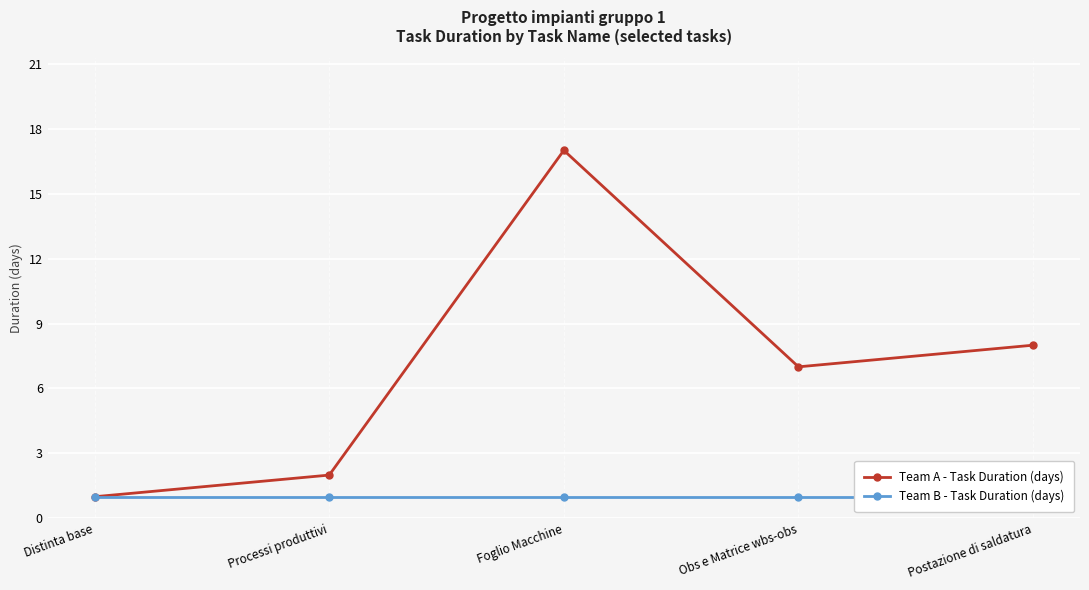

Rank the series at Distinta base from highest to lowest value.

Team A - Task Duration (days), Team B - Task Duration (days)